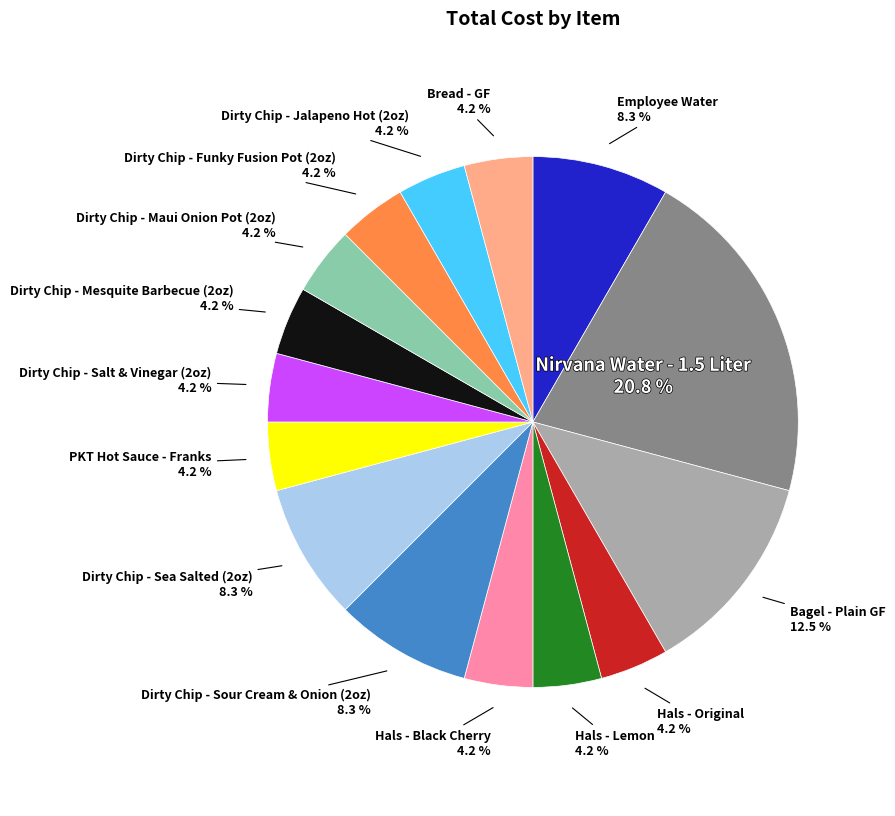

Is there any slice that represents more than half of the pie?

No